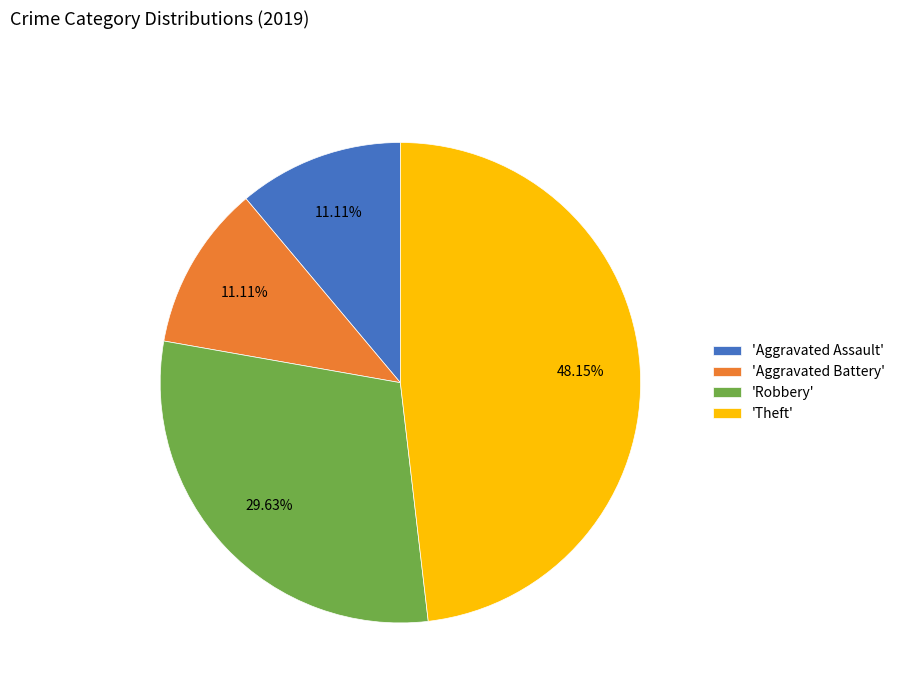

Which category has the biggest portion of the pie?

'Theft'